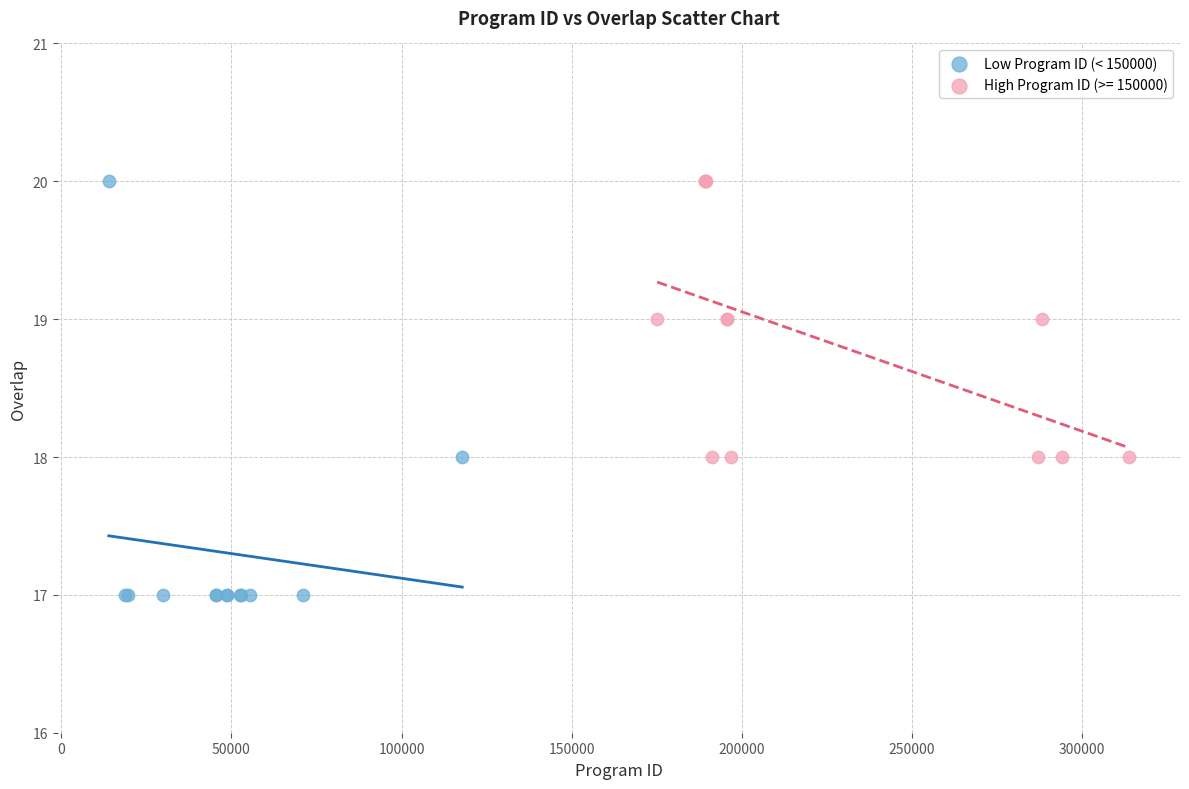

Which series has the largest Y range (max minus min)?

Low Program ID (< 150000)